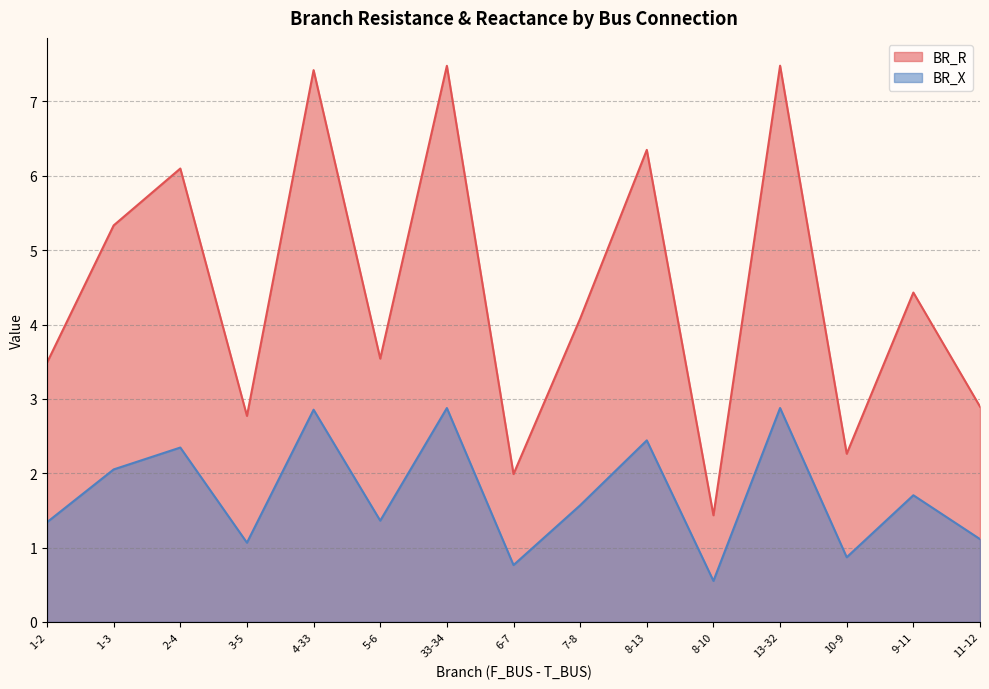

How many lines are shown in the chart?

2